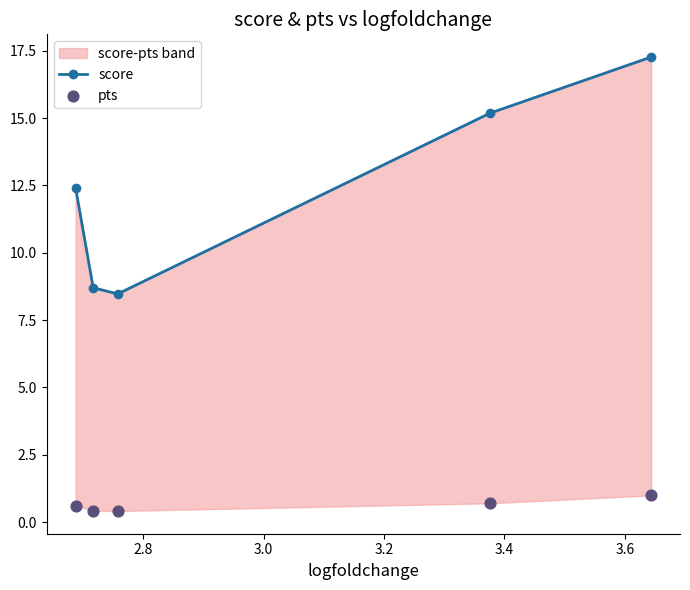

Is the value of score at 2.6 greater than the value of pts at 3.2?

Yes